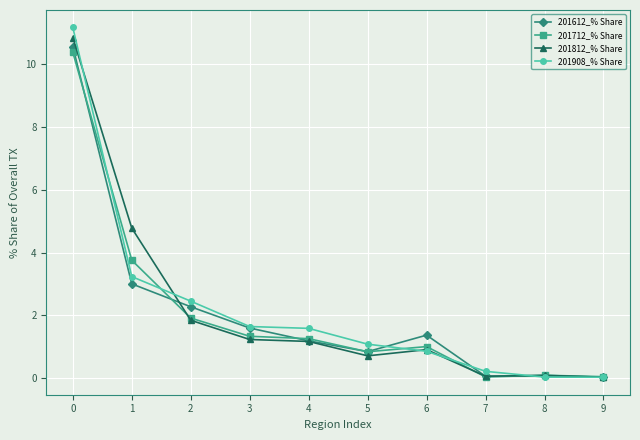

What is the value of the 201612_% Share point at the 4th from the left?

1.6